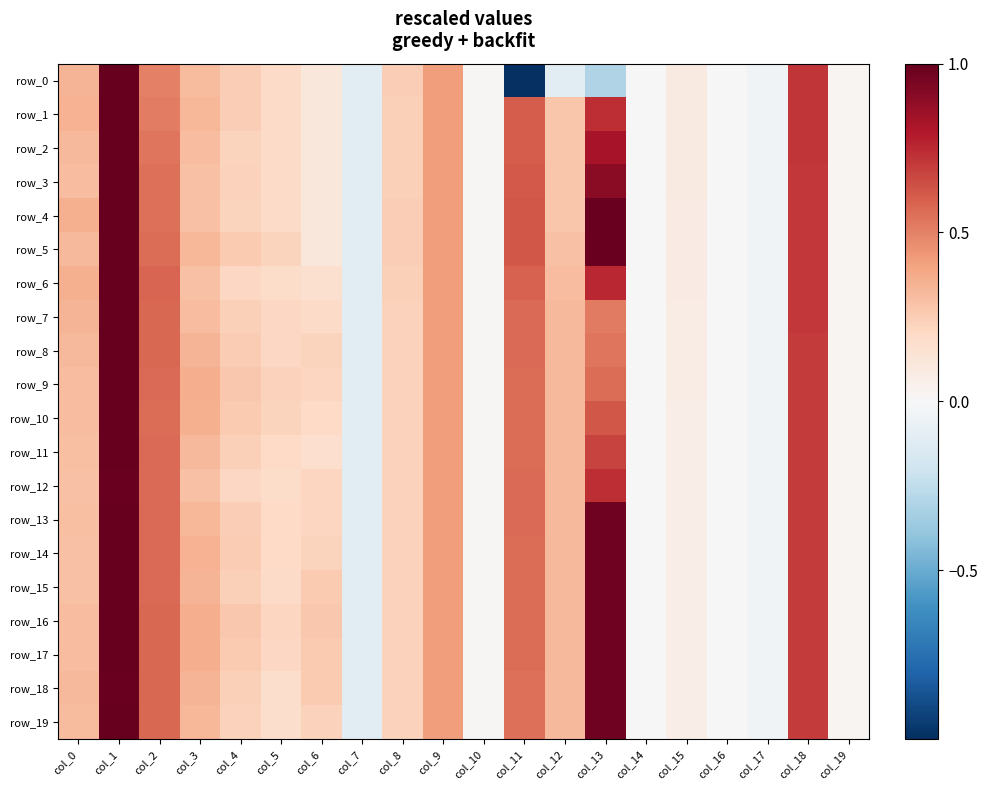

What is the difference between the maximum and minimum values in the row_2 series?

1.1